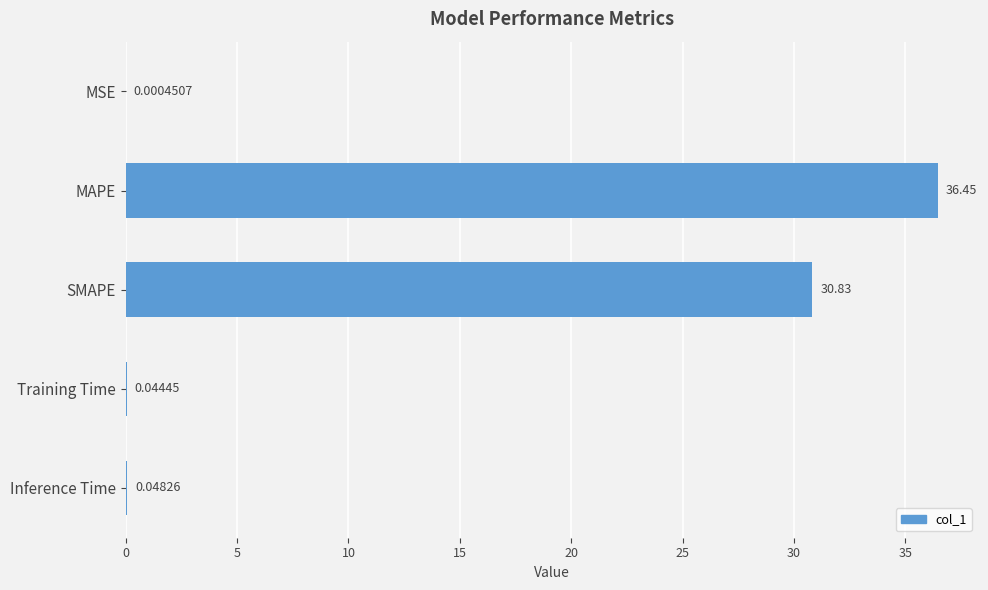

At which label is the value closest to 18?

SMAPE